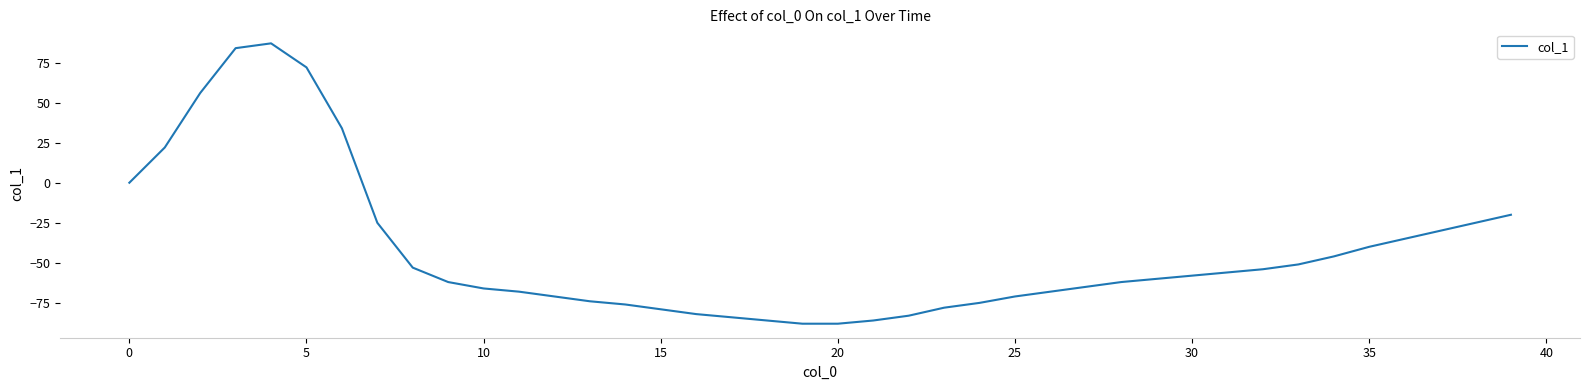

What is the minimum value shown in the chart?

-88